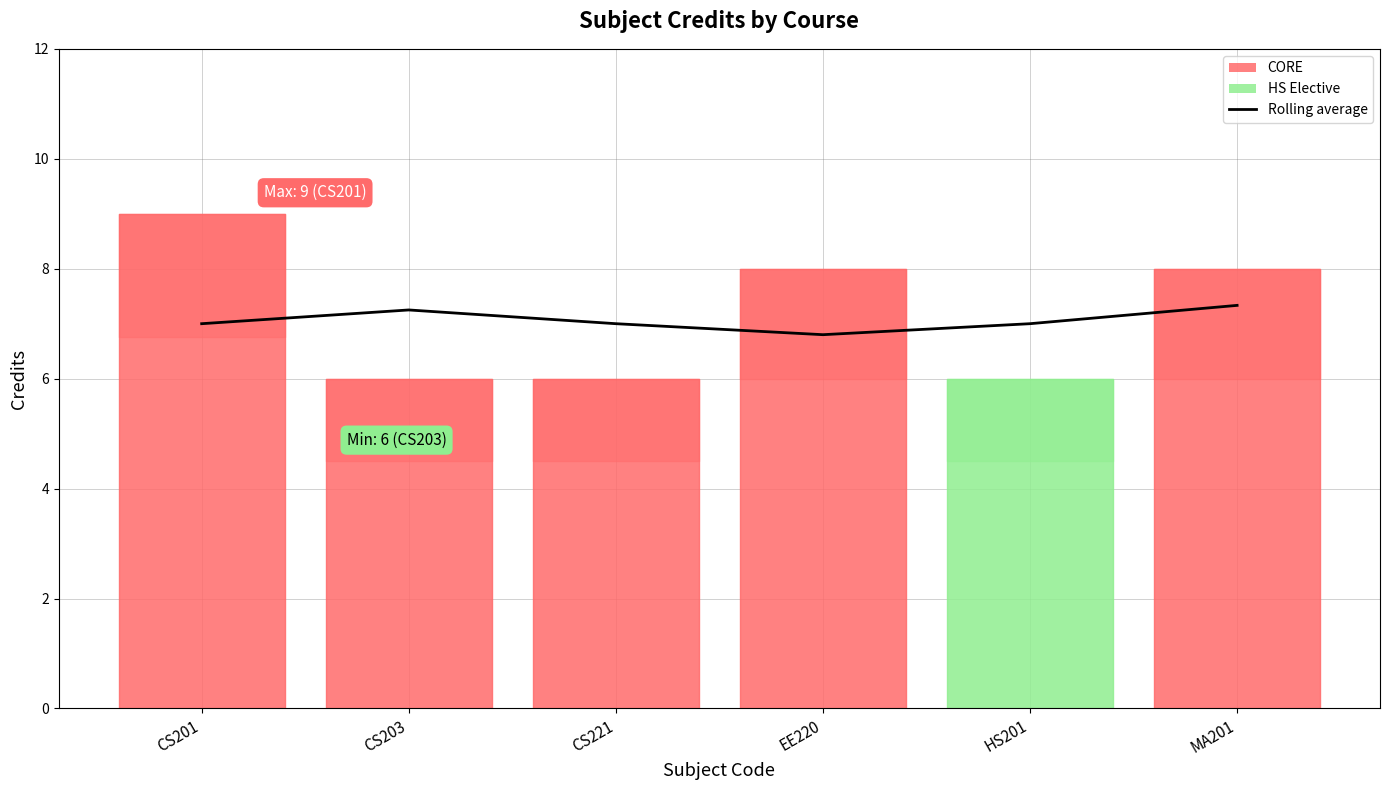

Count the values in the range 7 to 8.

5